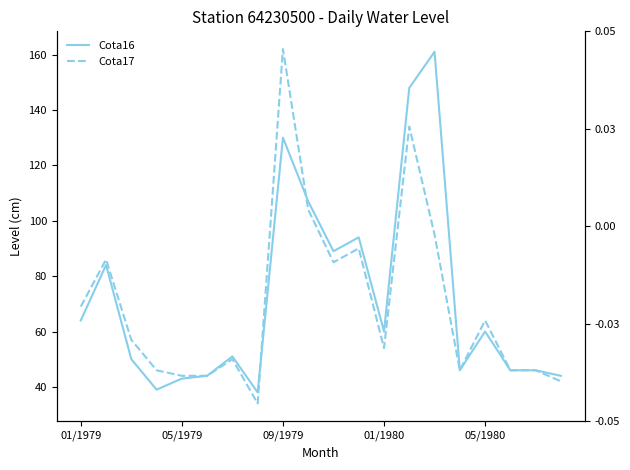

How many times do Cota17 and Cota16 cross each other?

2